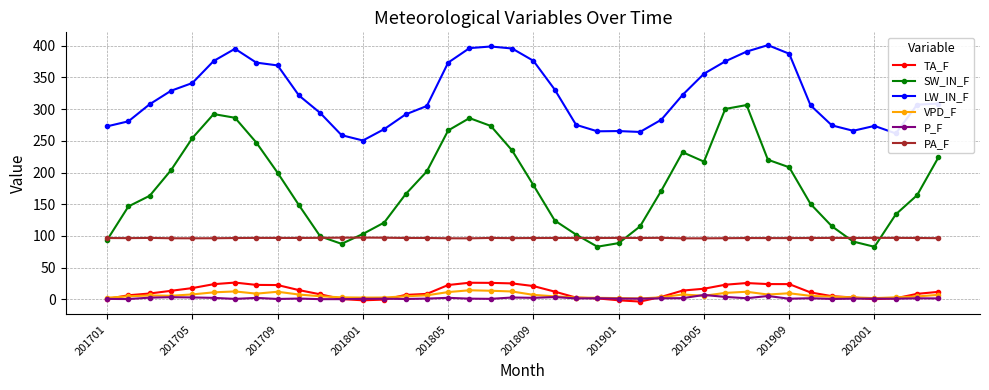

True or false: VPD_F and TA_F intersect in this chart.

True